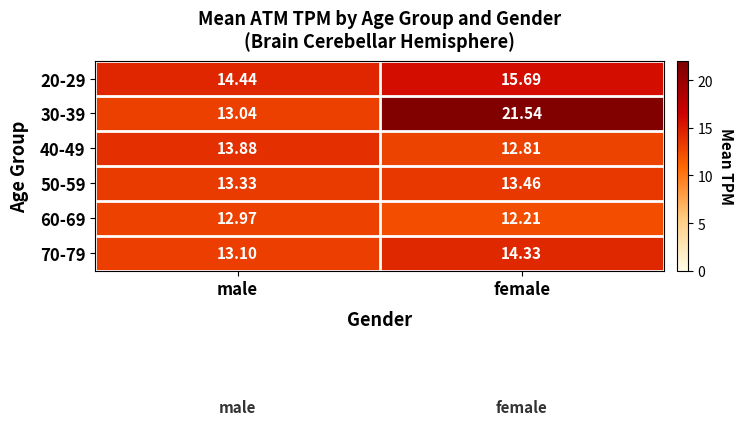

At how many categories does at least one series exceed 14?

2